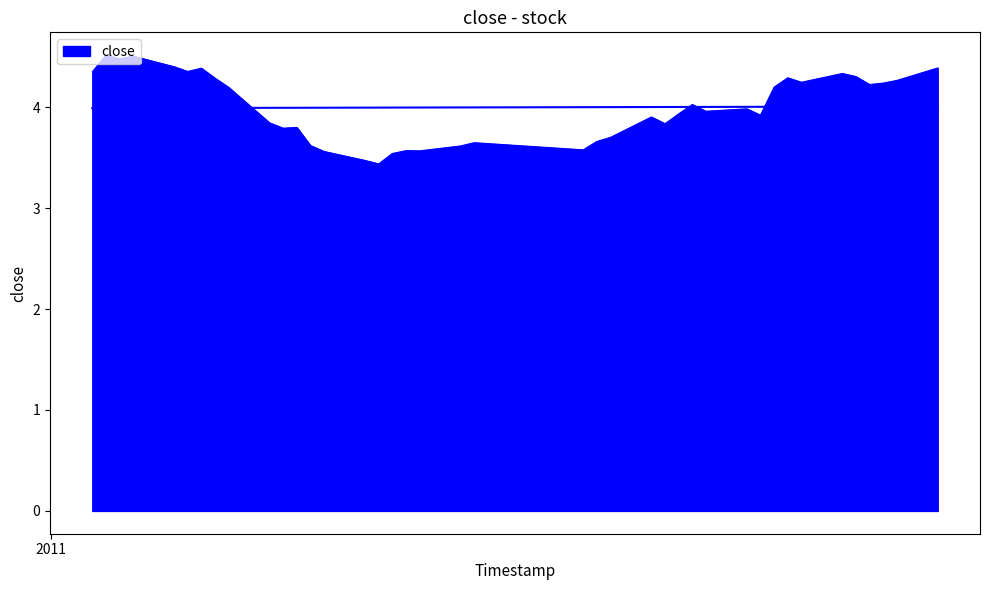

How many interior local peaks (higher than both neighbors) does the data have?

11